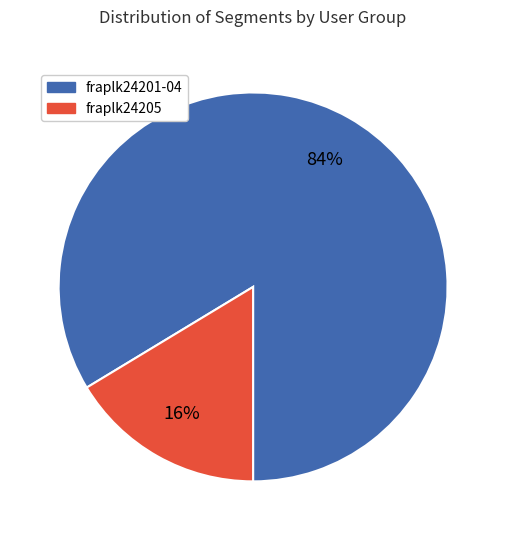

Does any single category account for the majority?

Yes